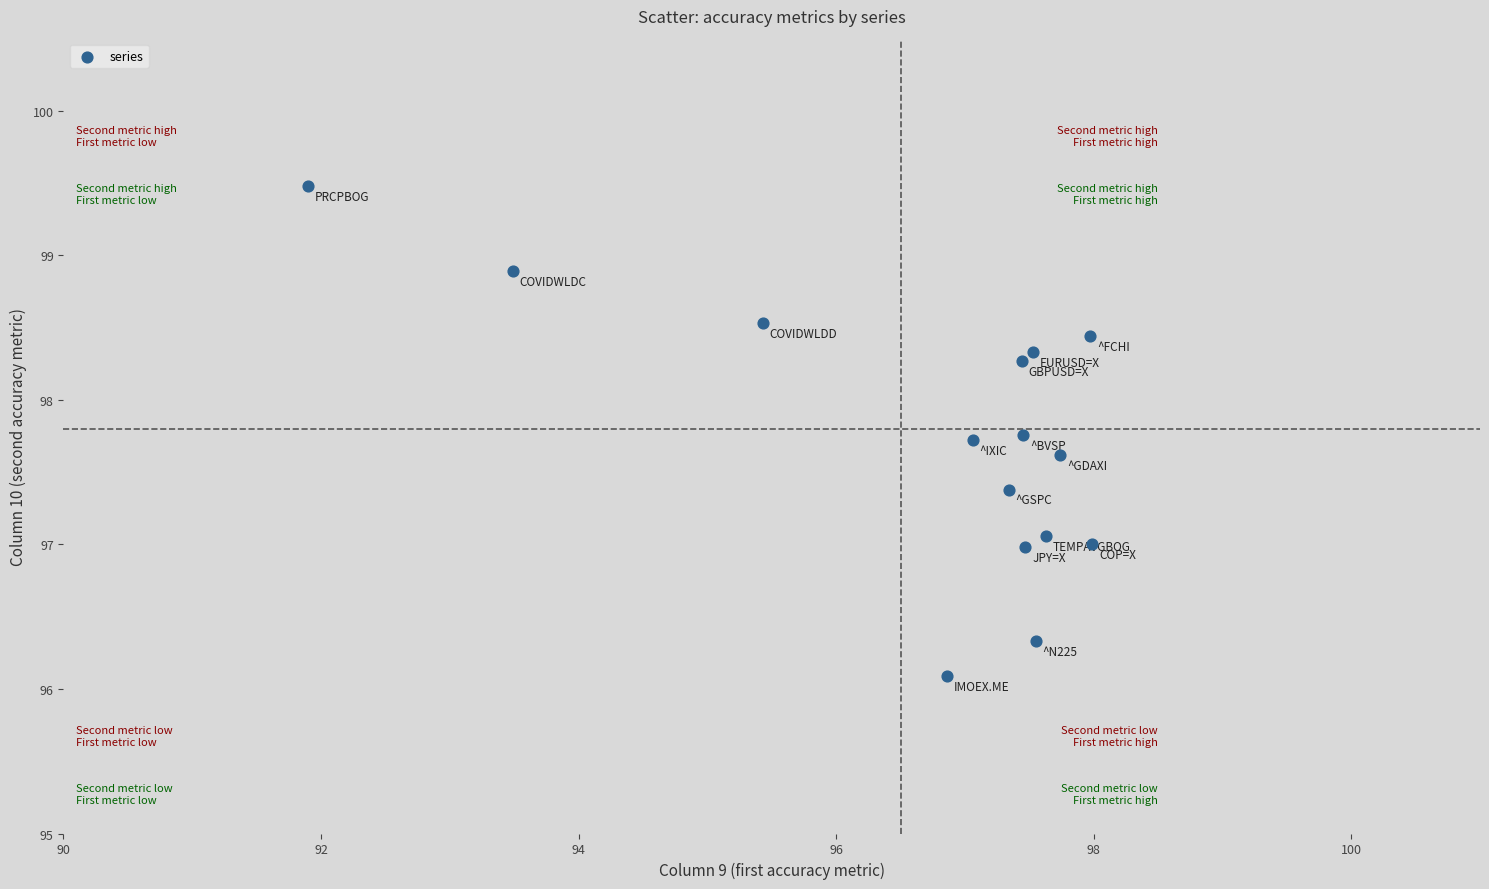

What is the range of Y values (max minus min)?

3.4